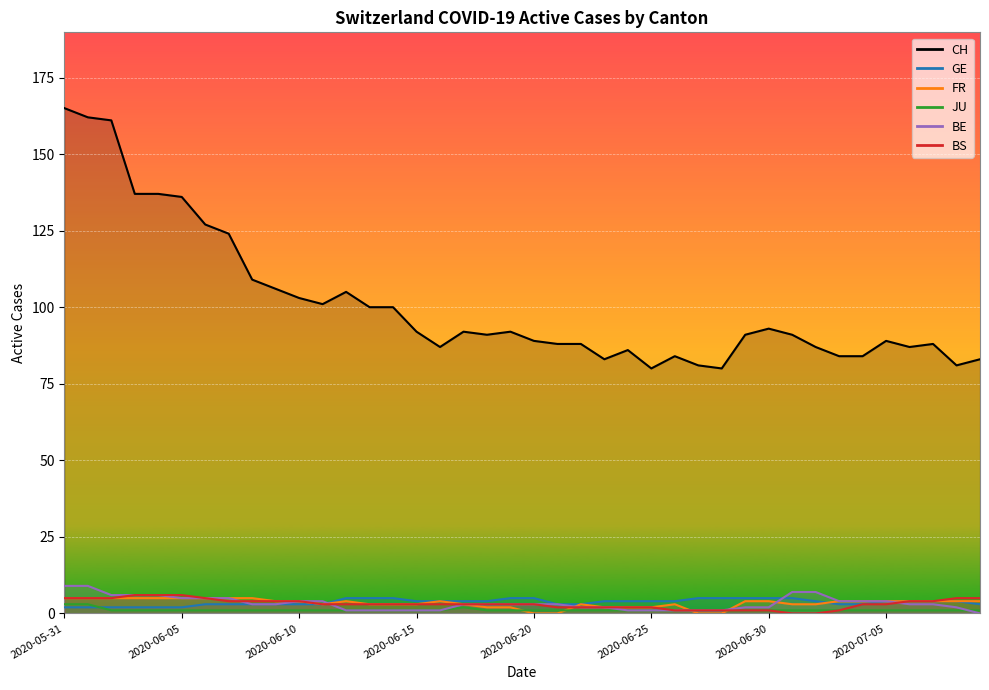

How many intersections are there between BE and FR?

5